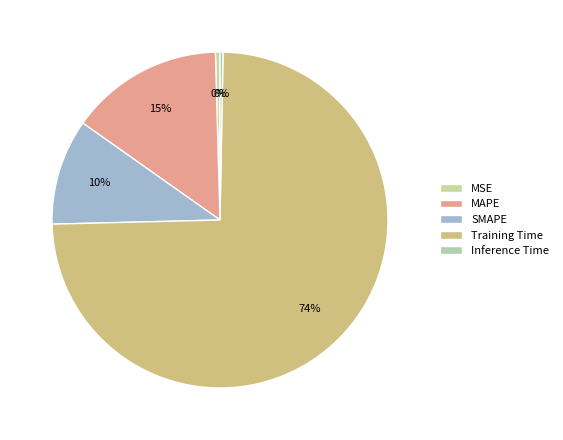

Does any single category account for the majority?

Yes